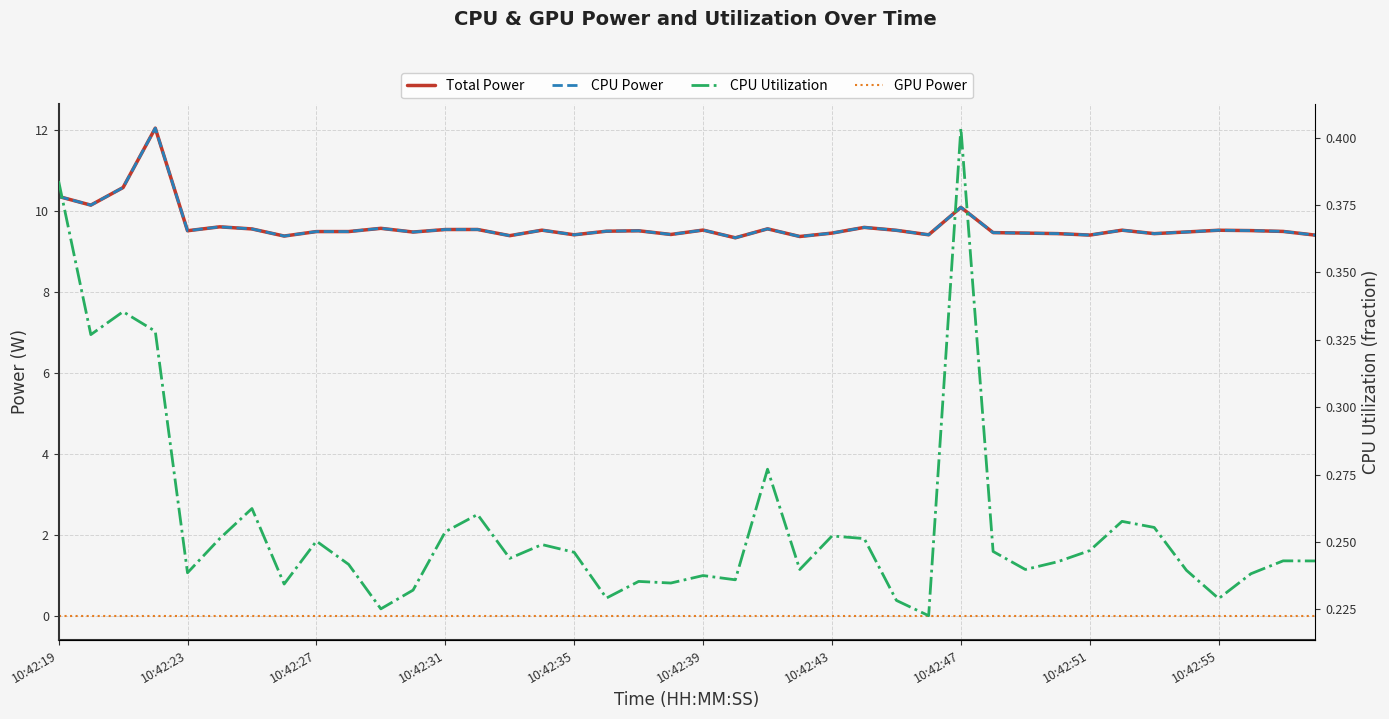

What is the difference between the highest and lowest values at 10:42:43?

9.6